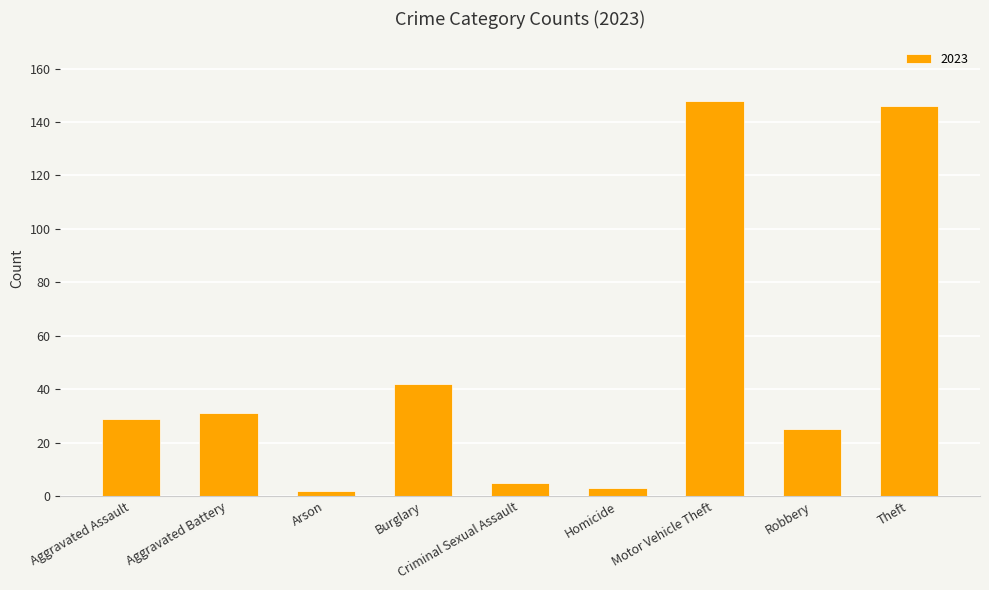

What is the maximum value shown in the chart?

148